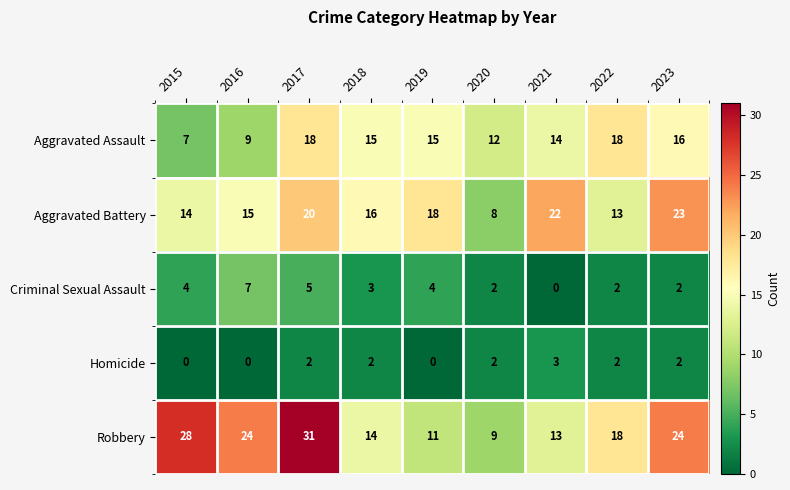

What is the sum of the Aggravated Battery values at 2021 and 2022?

35